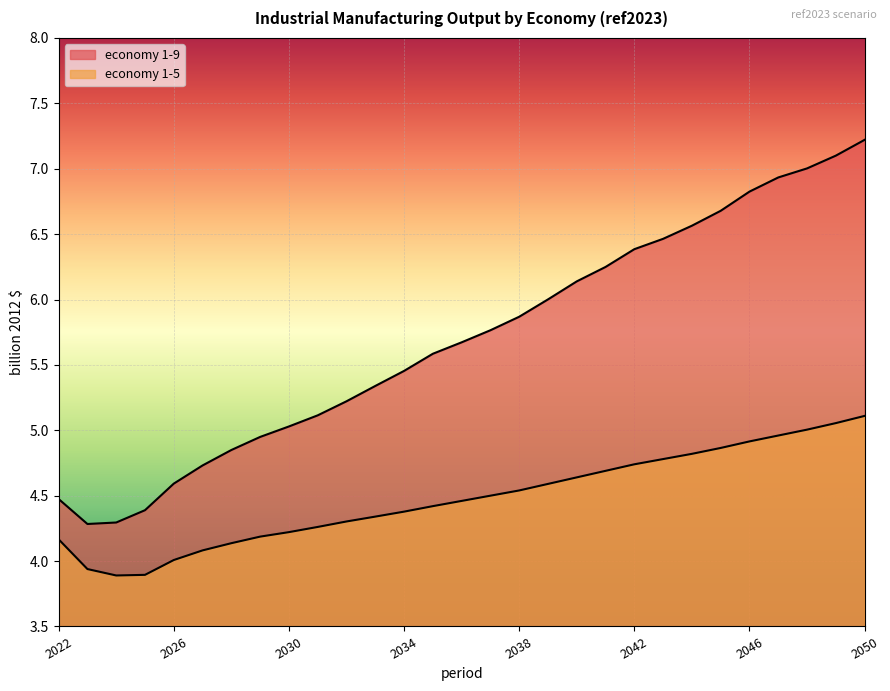

List the labels in order of economy 1-5 value, smallest first.

2024, 2025, 2023, 2026, 2027, 2028, 2022, 2029, 2030, 2031, 2032, 2033, 2034, 2035, 2036, 2037, 2038, 2039, 2040, 2041, 2042, 2043, 2044, 2045, 2046, 2047, 2048, 2049, 2050